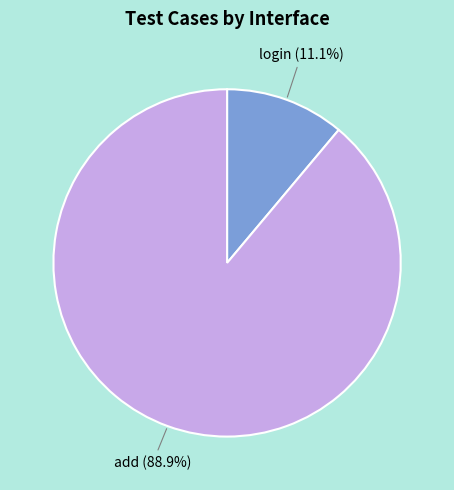

Is there any slice that represents more than half of the pie?

Yes